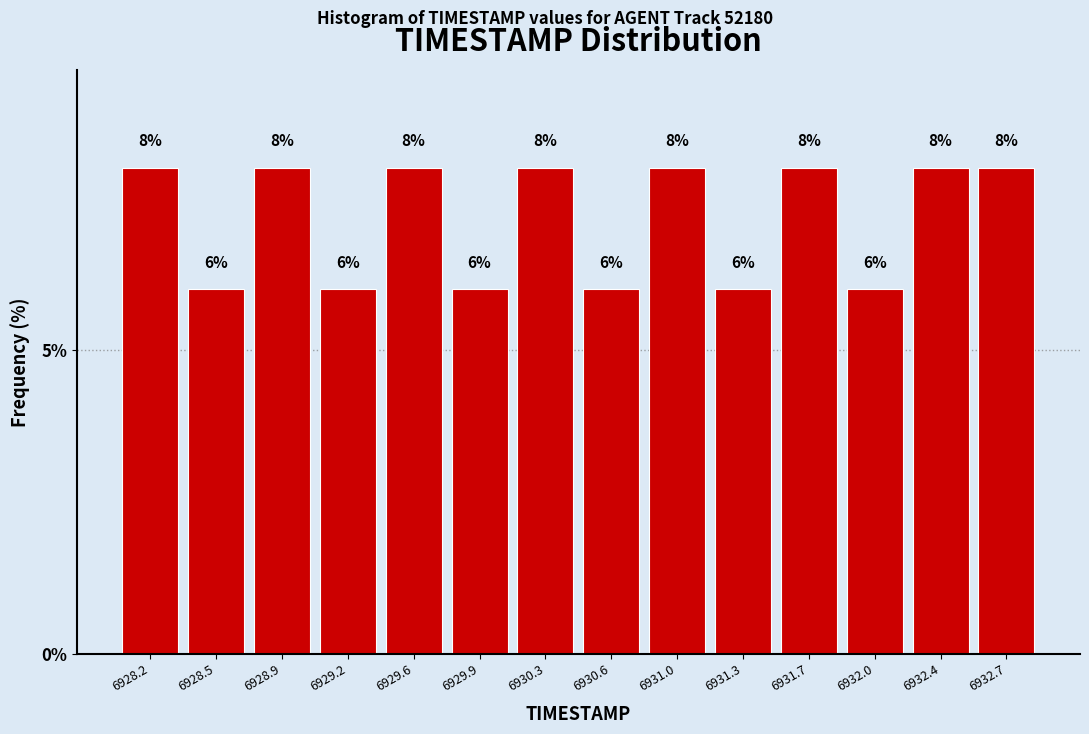

How tall is the bar that spans 6929.75 to 6930.10 on the x-axis?

6